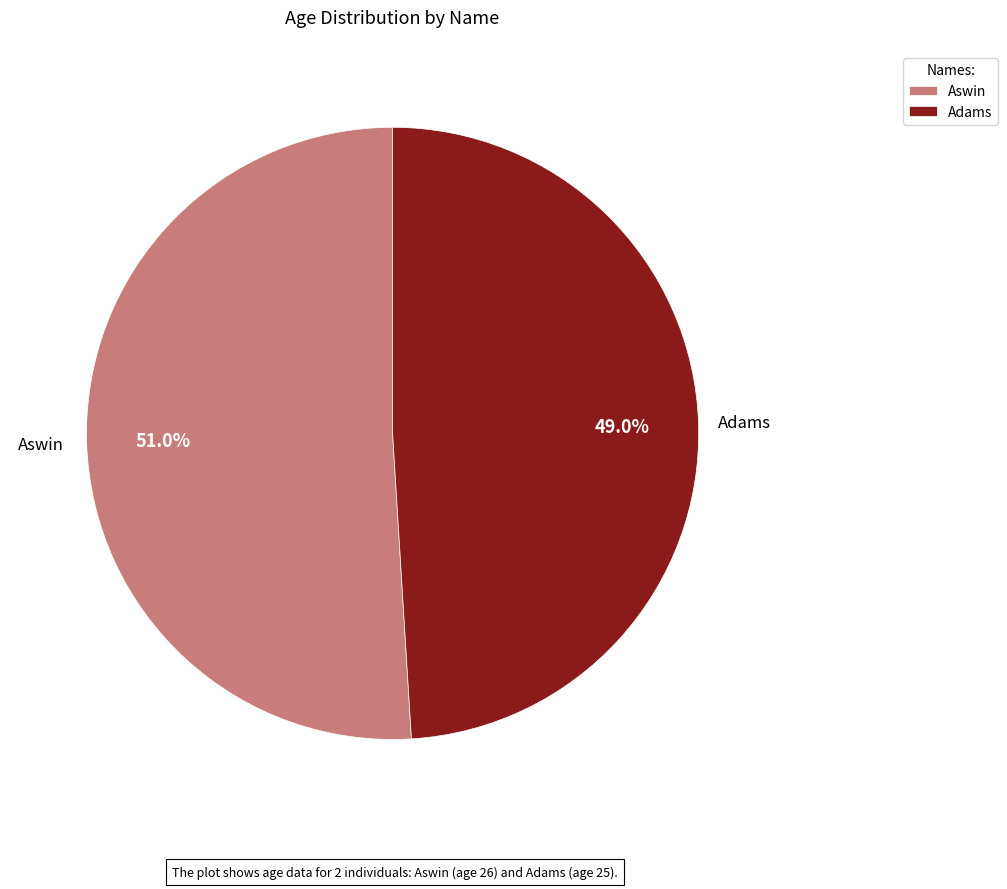

To the nearest percent, what percentage of the pie is Aswin?

51%